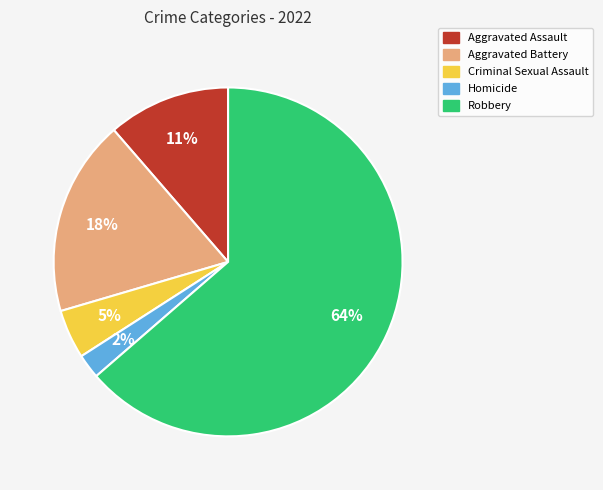

To the nearest percent, what portion does Criminal Sexual Assault represent?

5%